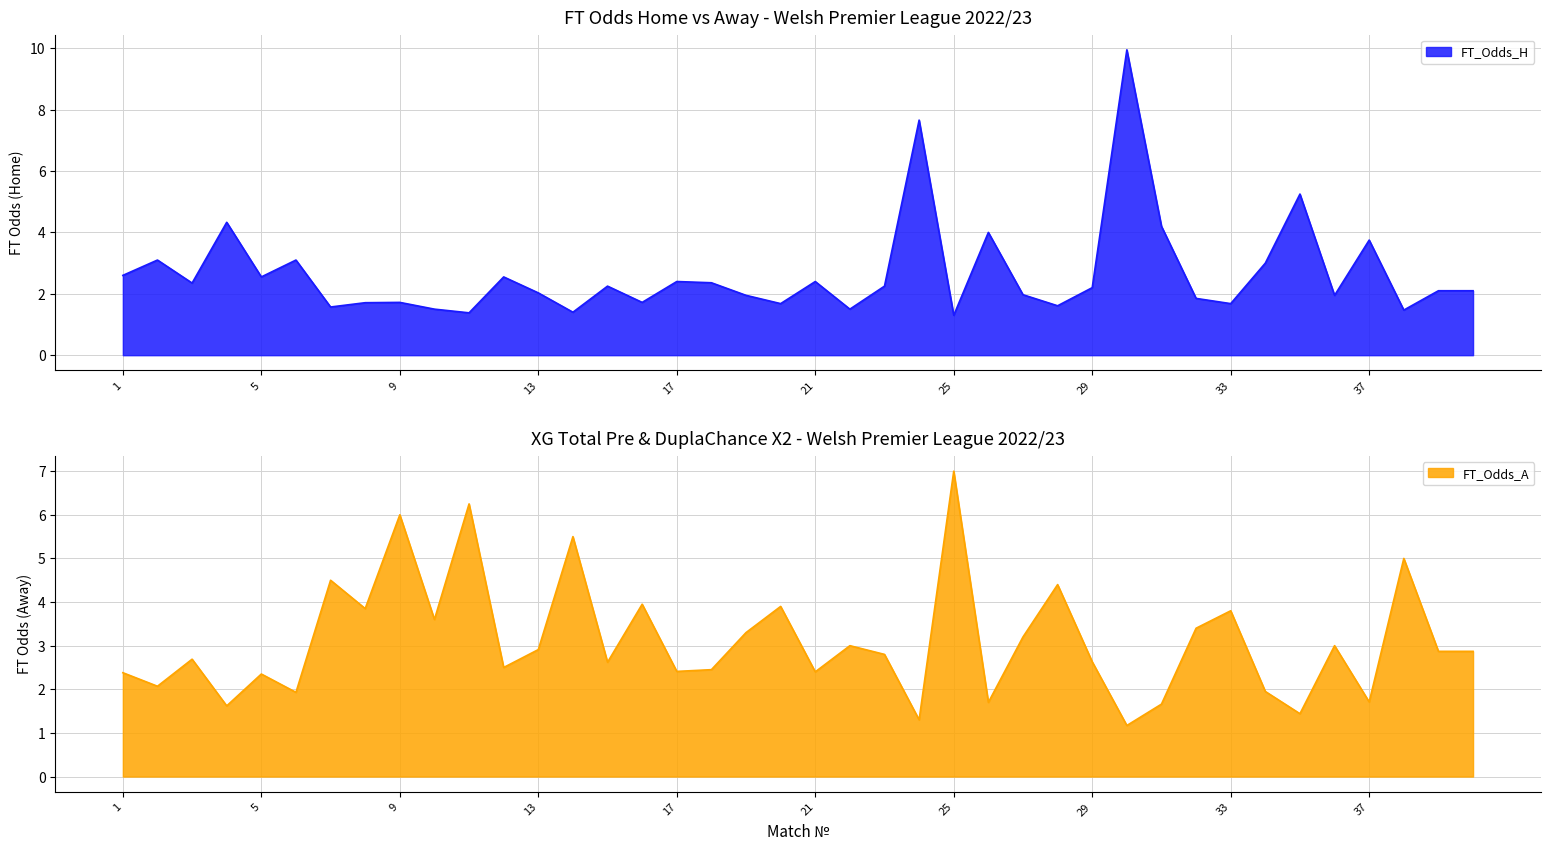

What are all the series names shown in the legend?

FT_Odds_H, FT_Odds_A